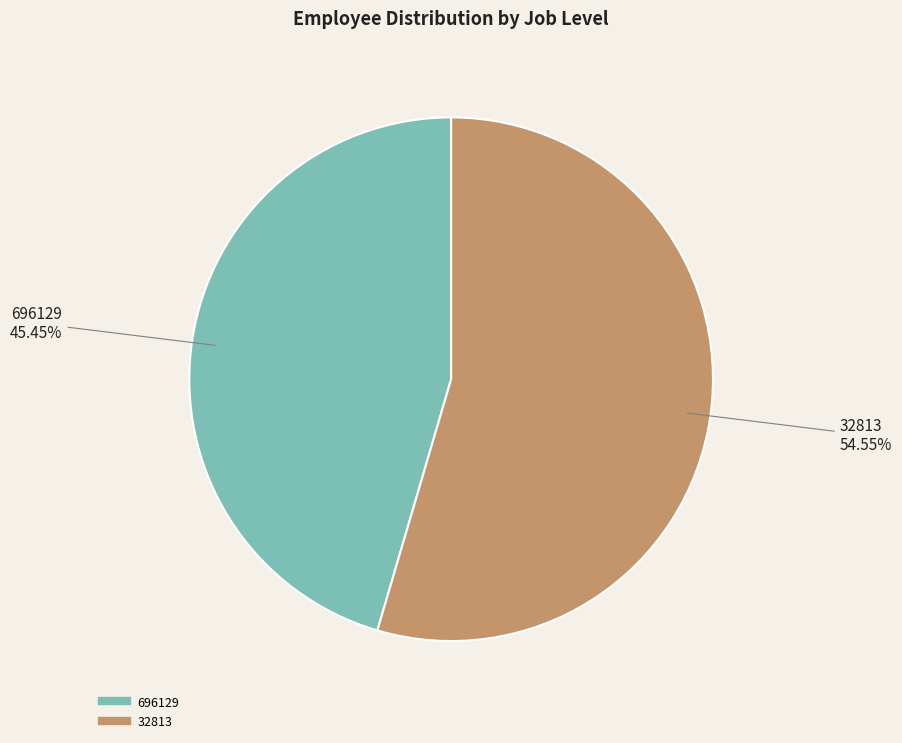

Approximately how many times larger is the value at 32813 compared to 696129?

1.2